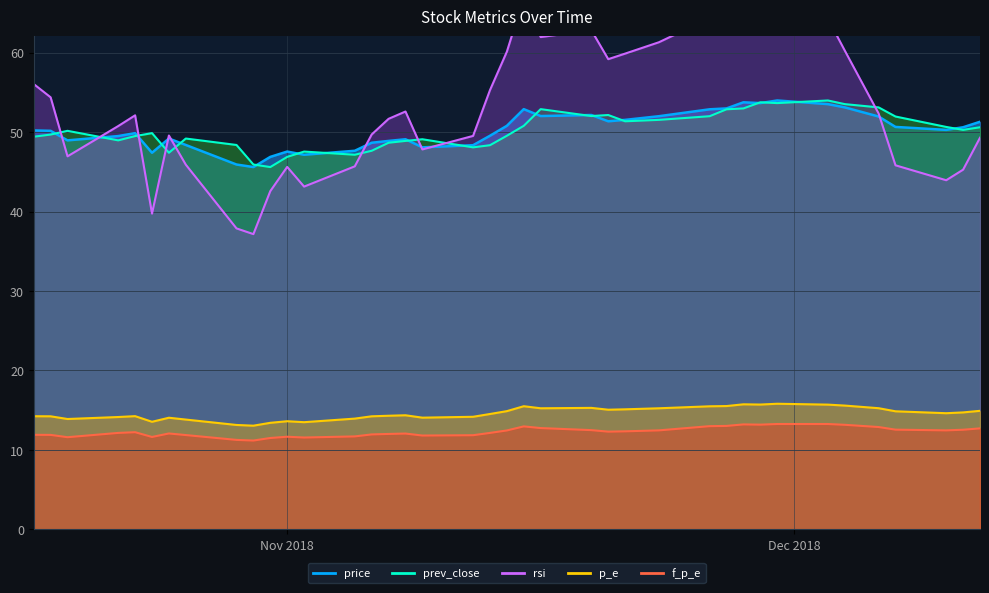

Reading right to left, what are all the values shown in this chart?

price: 51.3	50.6	50.3	50.6	52.0	53.1	53.5	54.0	53.6	53.8	53.0	52.9	52.0	51.5	51.4	52.1	52.0	52.9	50.8	49.5	48.4	48.1	49.1	48.9	48.7	47.6	47.1	47.5	46.9	45.6	45.9	48.4	49.2	47.4	49.9	49.5	49.0	50.2	50.2
prev_close: 50.6	50.3	50.6	52.0	53.1	53.5	54.0	53.6	53.8	53.0	52.9	52.0	51.5	51.4	52.1	52.0	52.9	50.8	49.5	48.4	48.1	49.1	48.9	48.7	47.6	47.1	47.5	46.9	45.6	45.9	48.4	49.2	47.4	49.9	49.5	49.0	50.2	49.7	49.4
rsi: 49.3	45.3	43.9	45.8	52.3	60.2	64.3	66.9	65.5	66.7	64.1	64.3	61.3	59.9	59.2	62.8	62.0	66.9	60.1	55.3	49.5	47.8	52.6	51.7	49.7	45.7	43.1	45.6	42.6	37.2	37.9	45.9	49.6	39.7	52.1	50.8	47.0	54.4	56.0
p_e: 14.9	14.7	14.6	14.9	15.2	15.6	15.7	15.8	15.7	15.7	15.5	15.5	15.2	15.1	15.1	15.3	15.2	15.5	14.9	14.5	14.2	14.1	14.4	14.3	14.2	13.9	13.5	13.6	13.4	13.1	13.1	13.8	14.1	13.5	14.2	14.1	13.9	14.2	14.2
f_p_e: 12.7	12.5	12.5	12.6	12.9	13.2	13.3	13.3	13.2	13.2	13.0	13.0	12.5	12.3	12.3	12.5	12.8	13.0	12.4	12.1	11.8	11.8	12.1	12.0	11.9	11.7	11.6	11.7	11.5	11.2	11.3	11.9	12.1	11.6	12.2	12.1	11.6	11.9	11.9